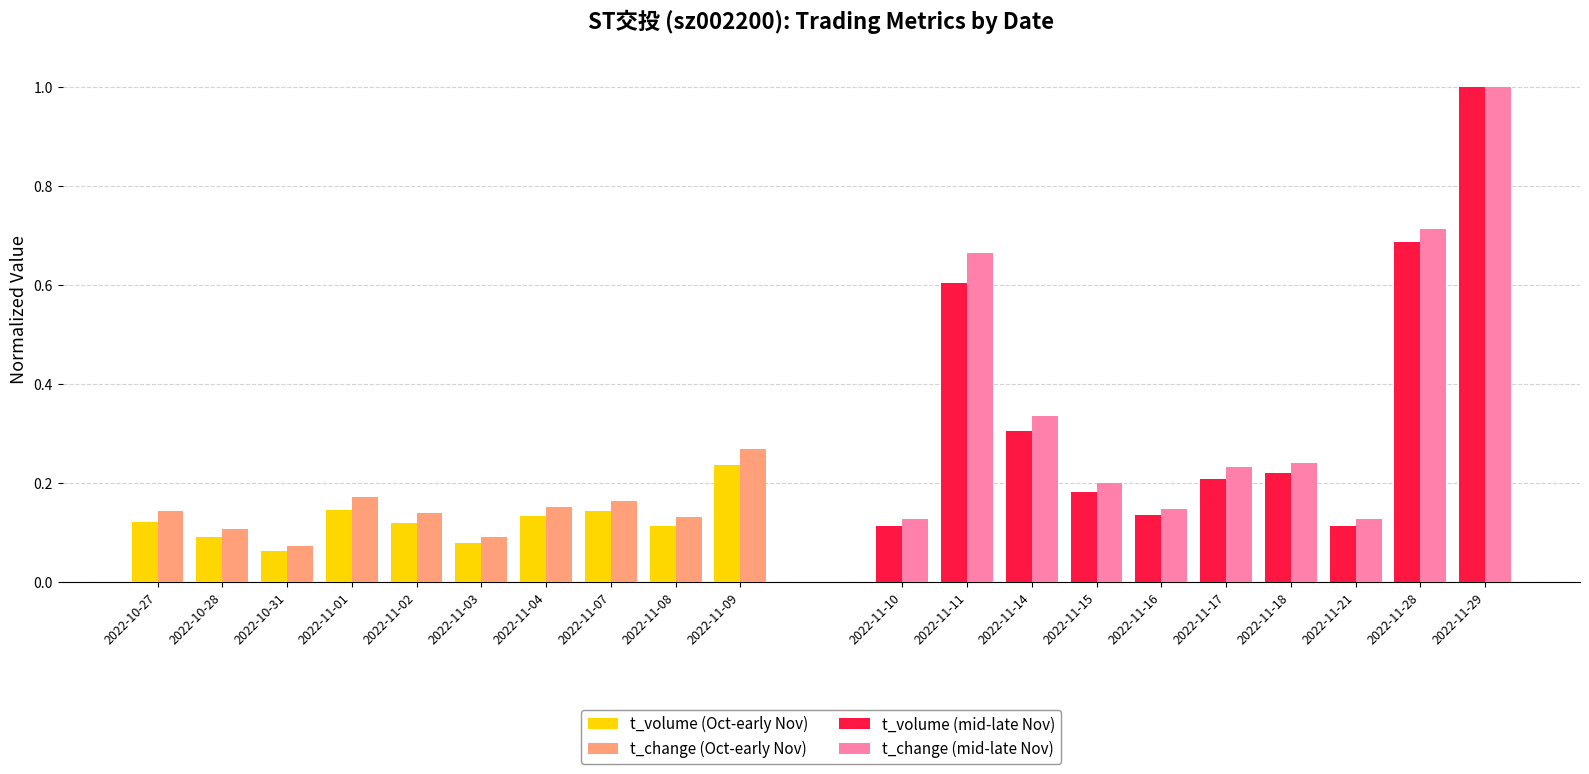

What are all the series names shown in the legend?

t_volume (Oct-early Nov), t_change (Oct-early Nov), t_volume (mid-late Nov), t_change (mid-late Nov)